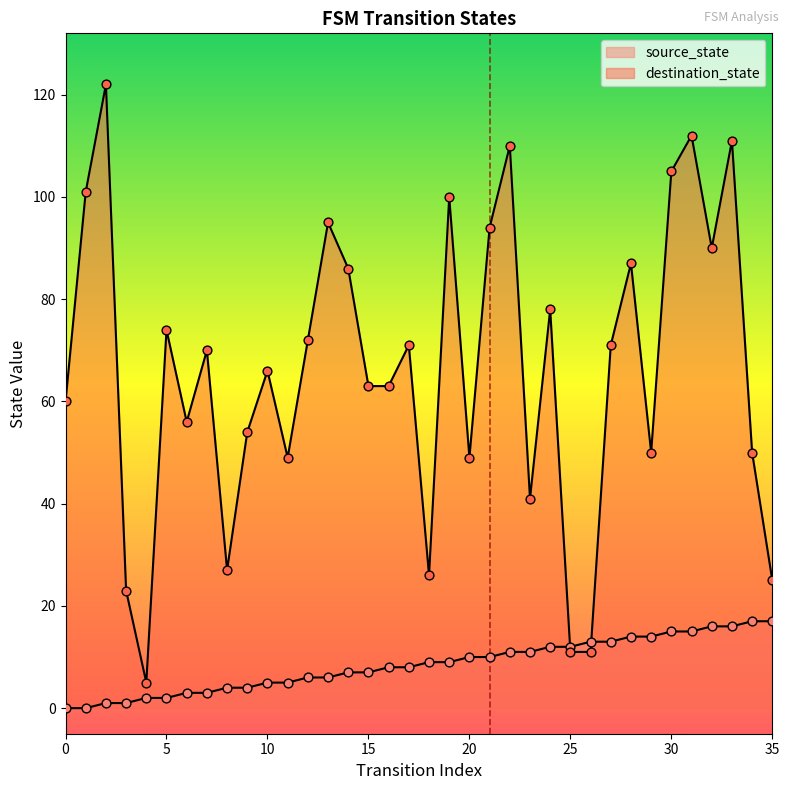

Which series contains the highest Y value?

destination_state